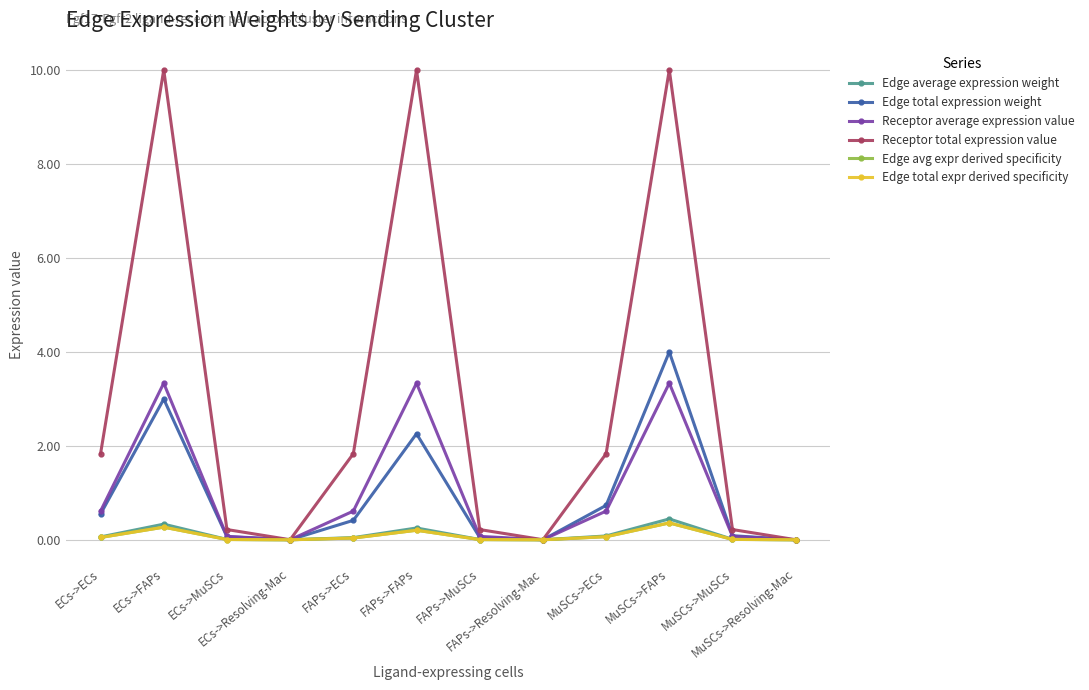

What value does the Edge total expression weight series have at ECs->MuSCs?

0.1